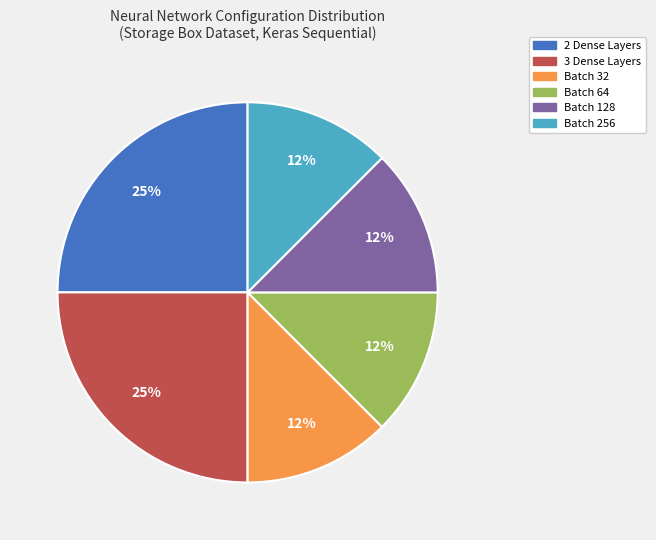

Is there a majority slice in this chart?

No